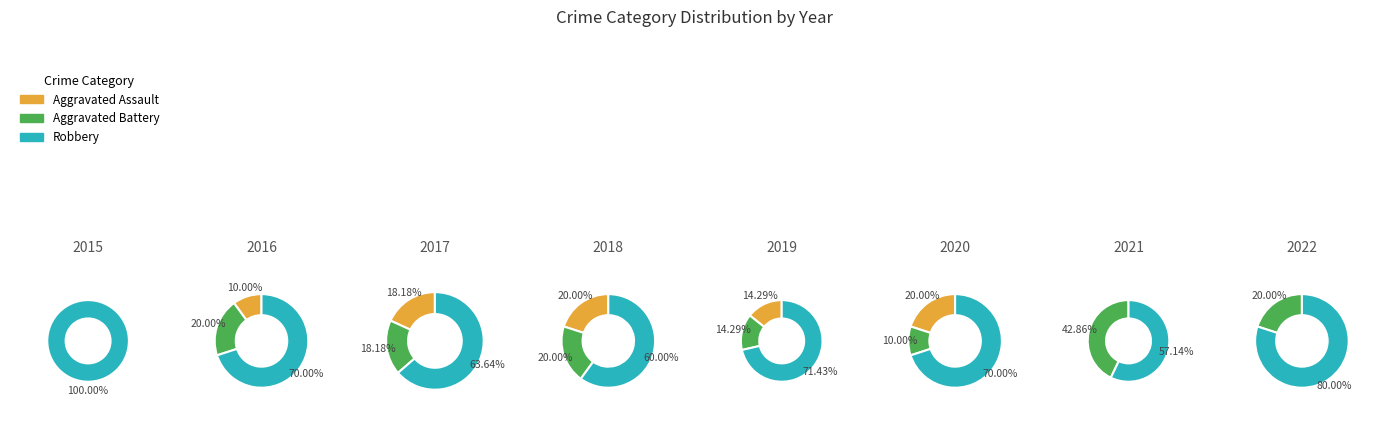

Do 0 and 7 together represent more than half of the pie?

No